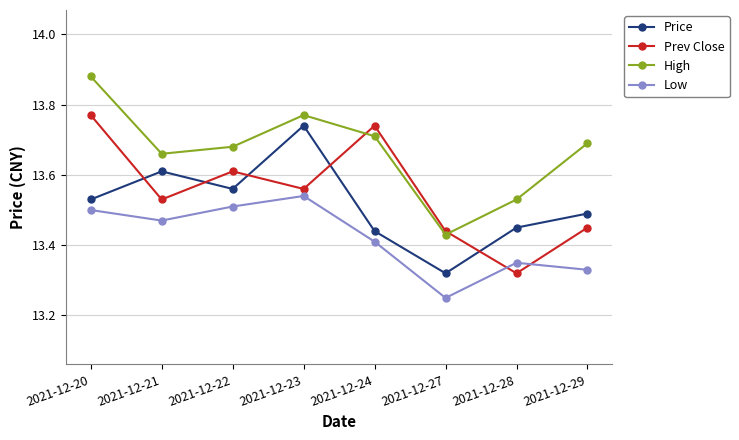

How many lines are shown in the chart?

4